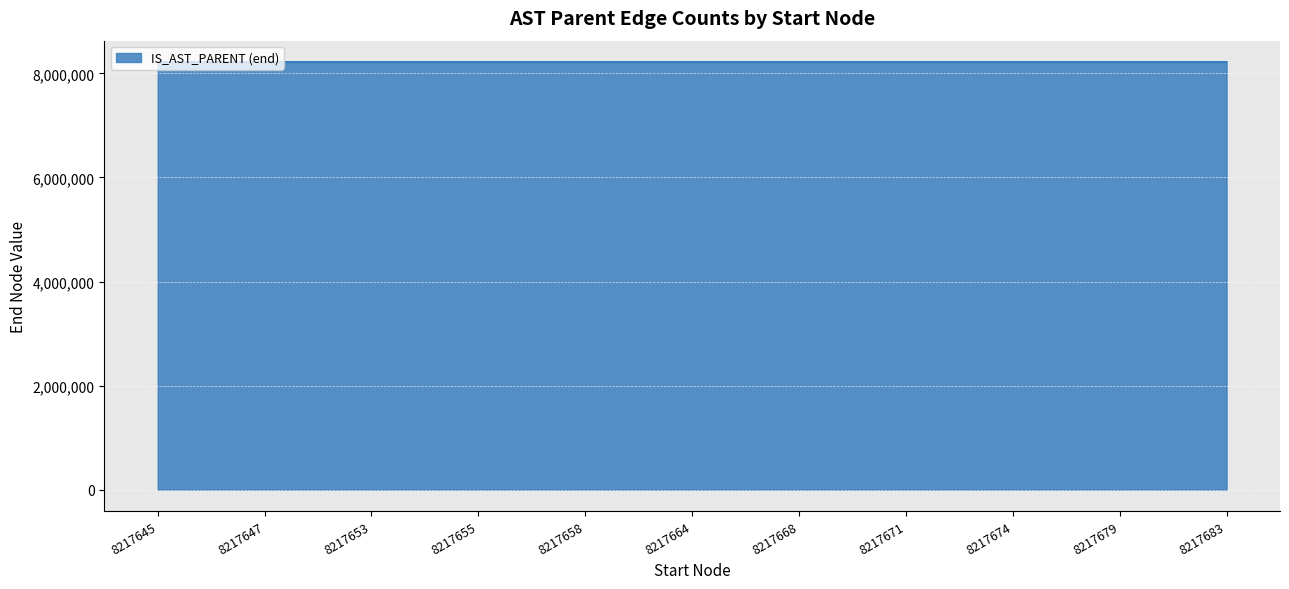

True or false: the data shows 8217669 at 8217668.

True